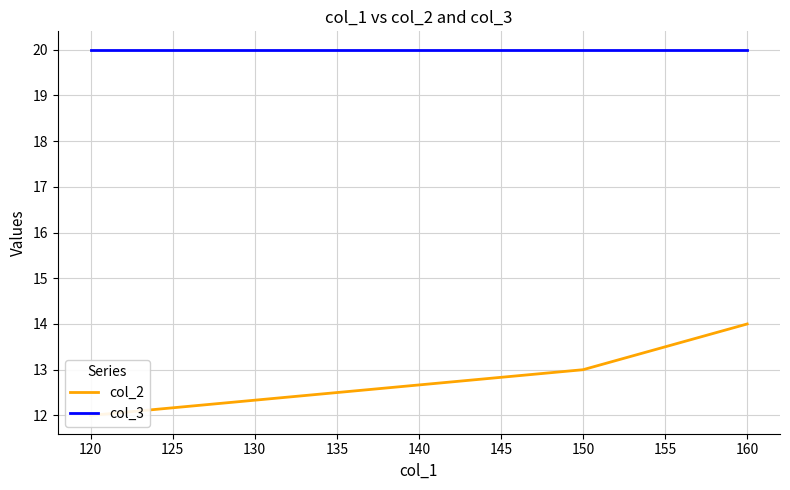

Reading left to right, extract all data points from this chart.

col_2: 12	13	14
col_3: 20	20	20